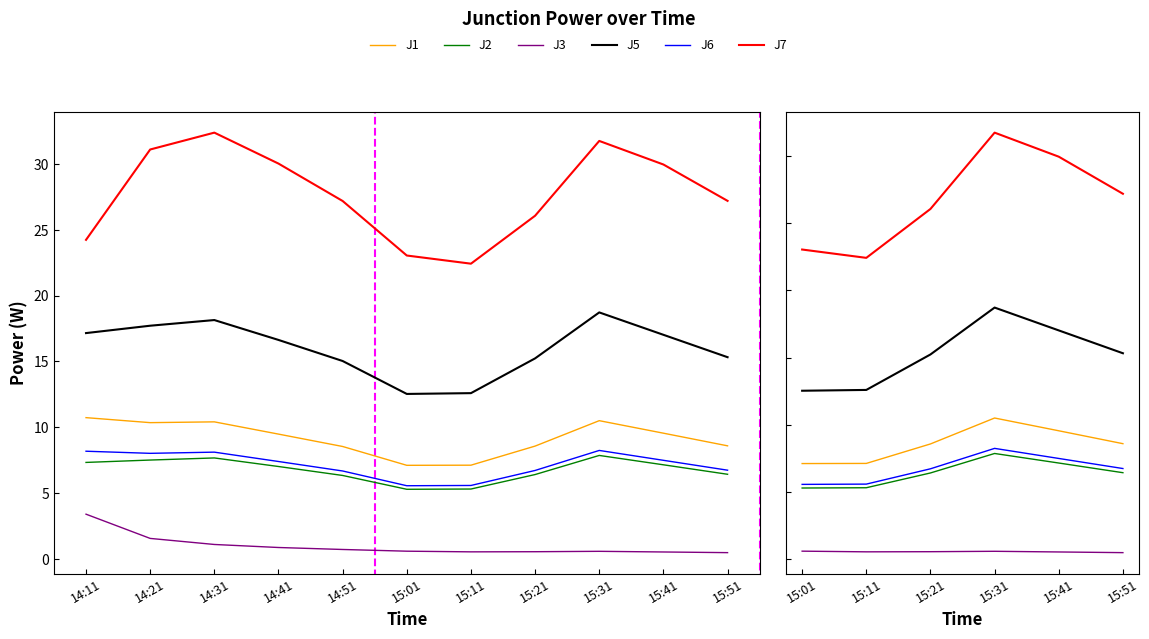

What are all the series names shown in the legend?

J1, J2, J3, J5, J6, J7